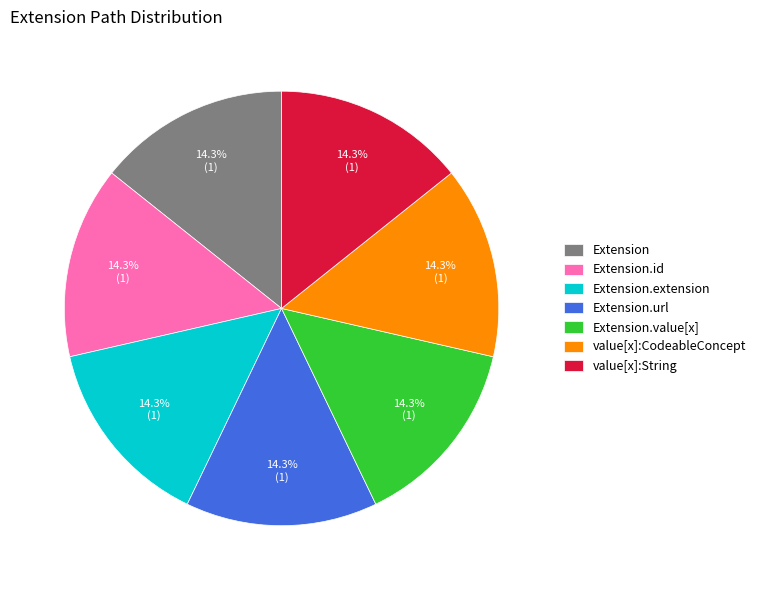

Count the number of slices in the pie.

7